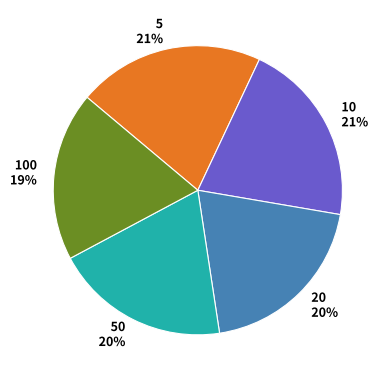

What is the smallest slice in the pie chart?

100